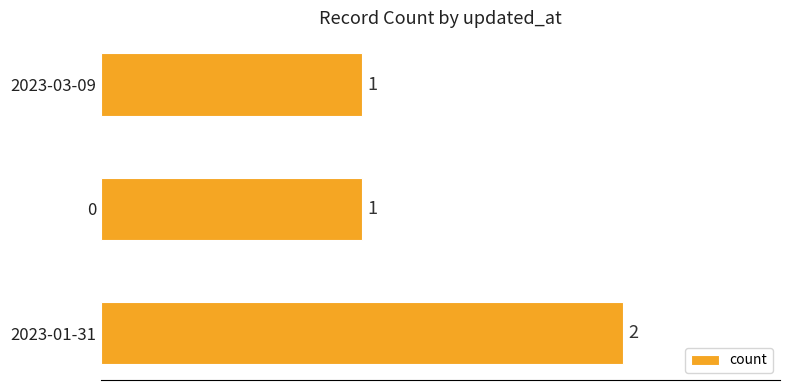

Reading bottom to top, what are all the values shown in this chart?

2	1	1